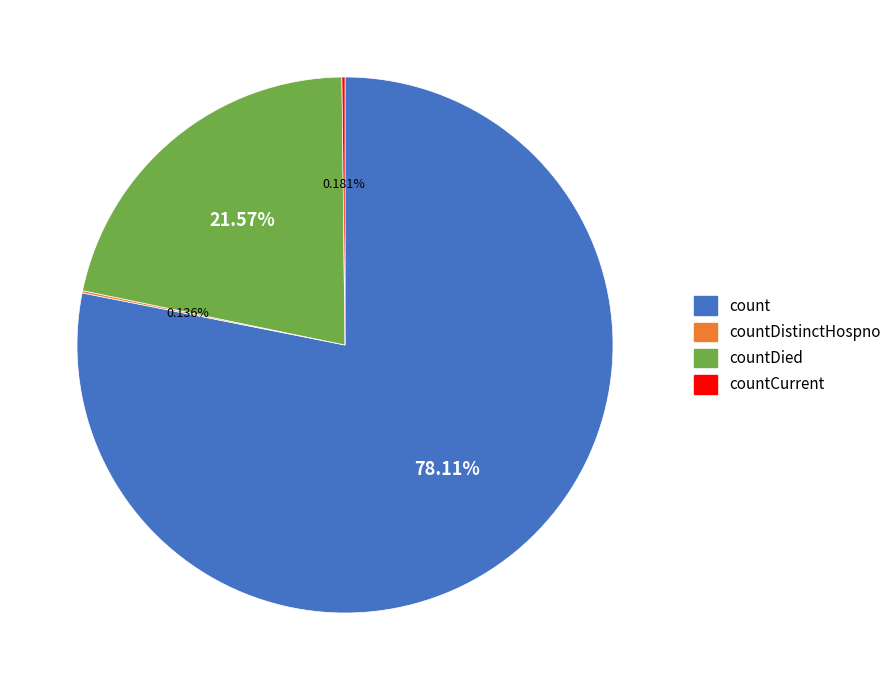

Which has a higher value, countDied or count?

count